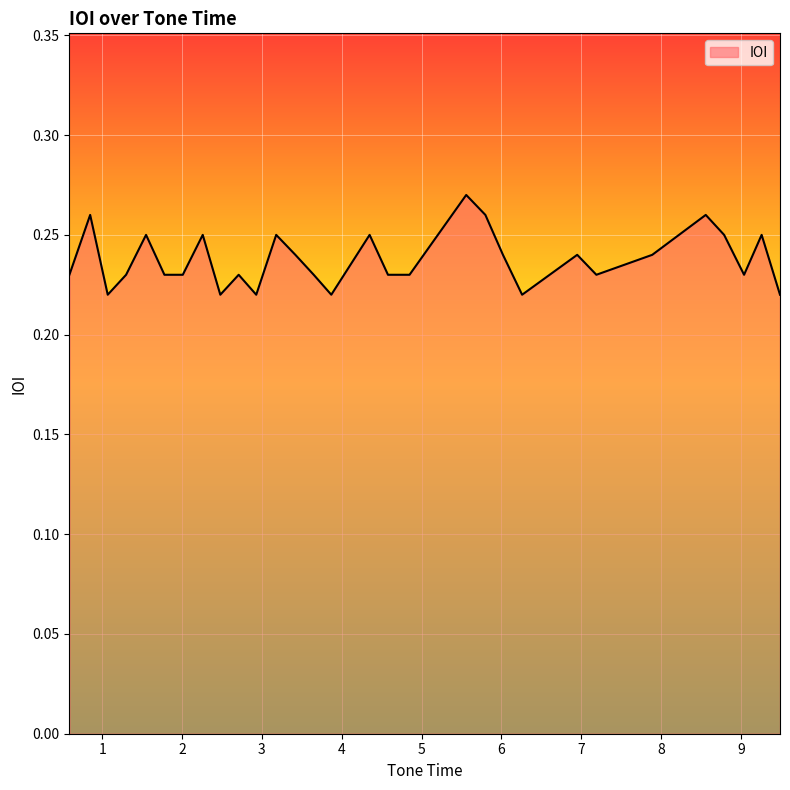

How many points are higher than both their immediate neighbors (excluding endpoints)?

10